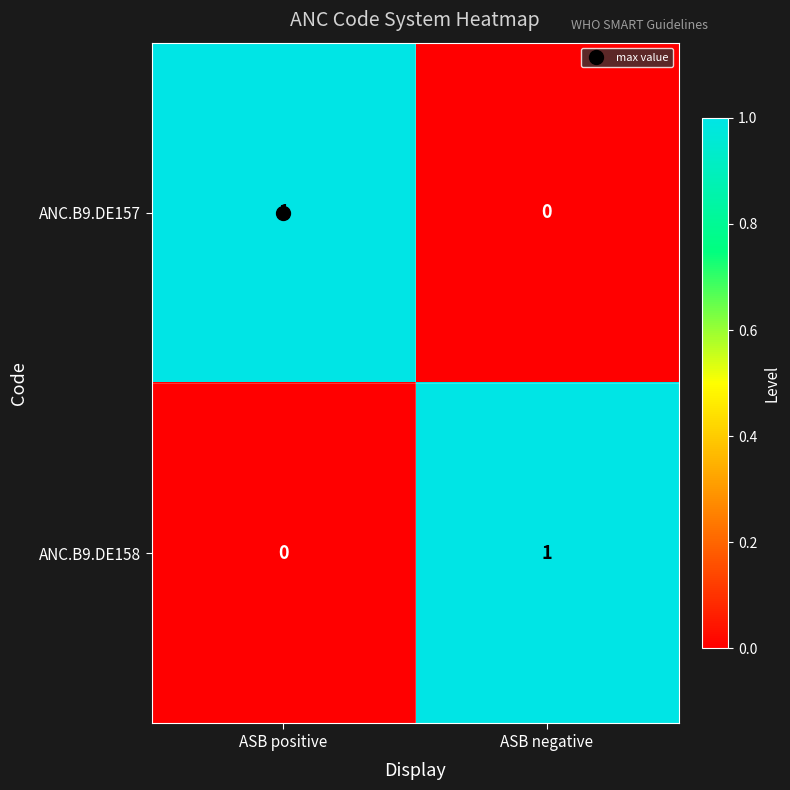

Rank the series at ASB negative from highest to lowest value.

ANC.B9.DE158, ANC.B9.DE157